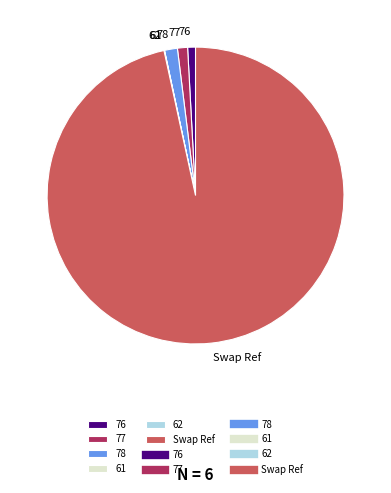

Which slice represents more than half of the pie?

Swap Ref